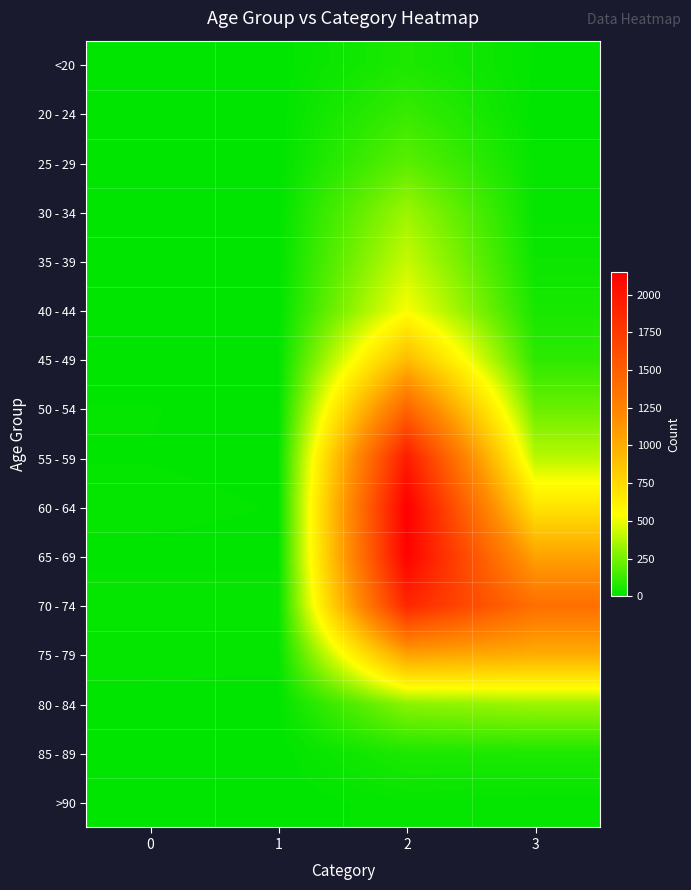

How many categories are shown in the chart?

4